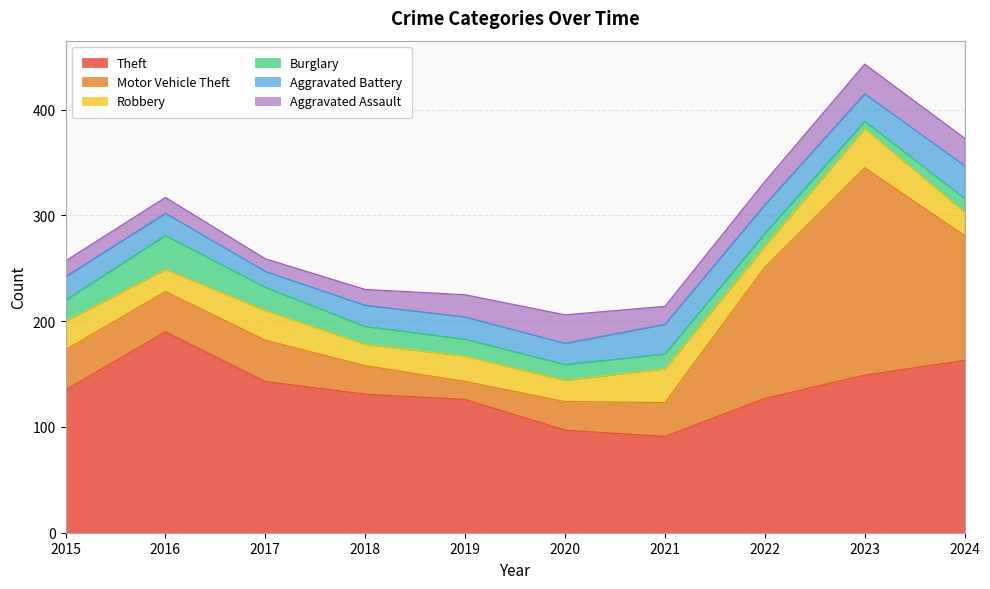

How many values in the Robbery series are below 24?

5